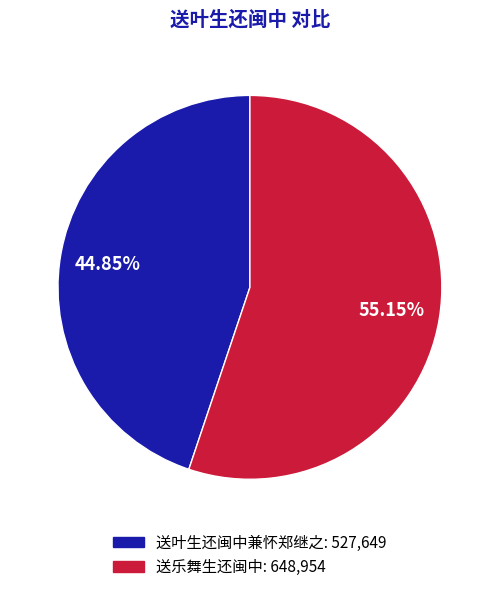

How many slices are in this pie chart?

2